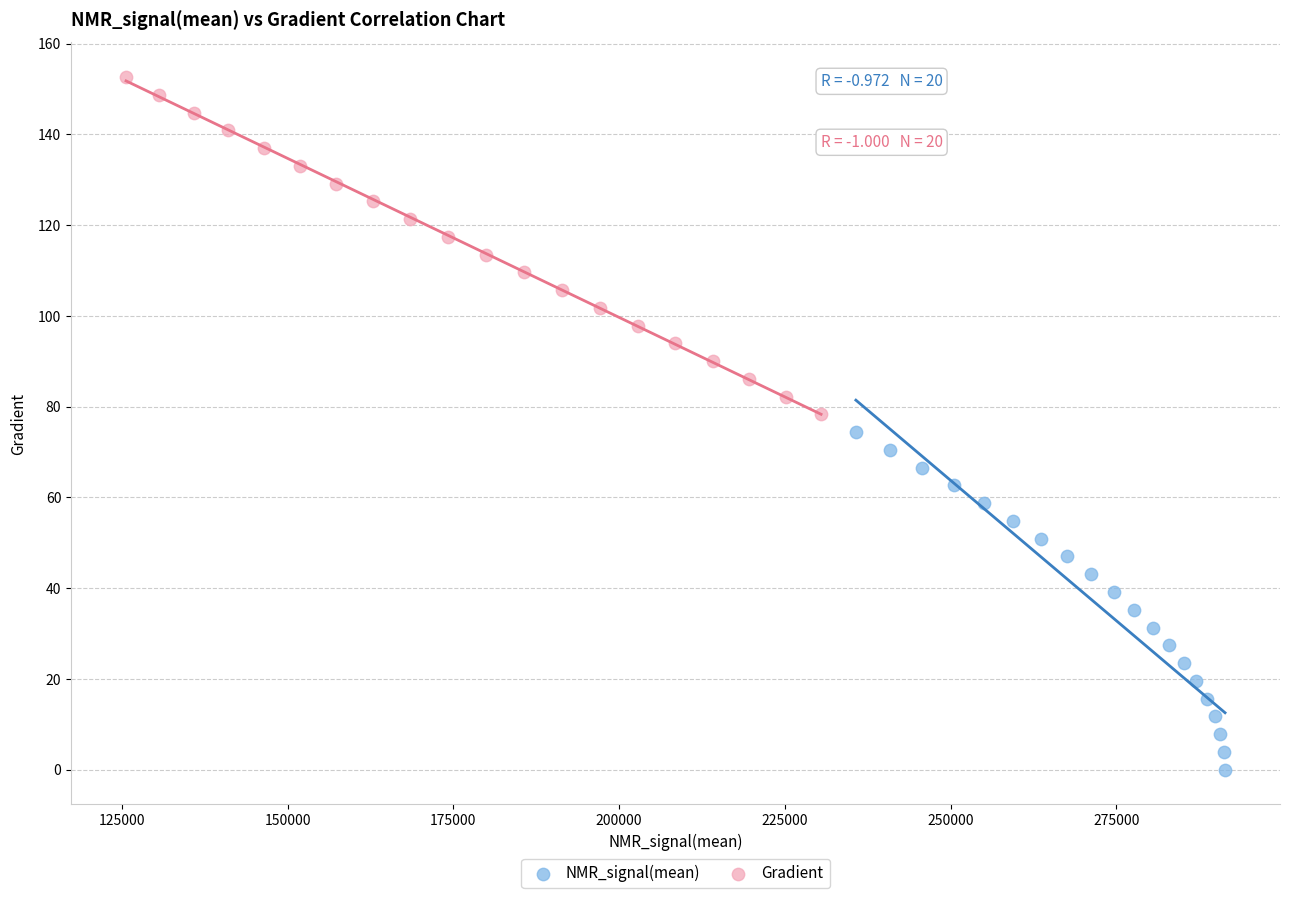

Which series contains the lowest Y value?

NMR_signal(mean)